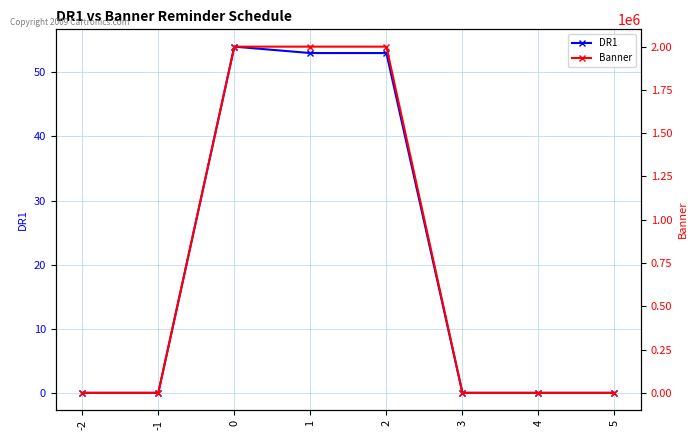

Which series changed the most between 1 and 4?

Banner